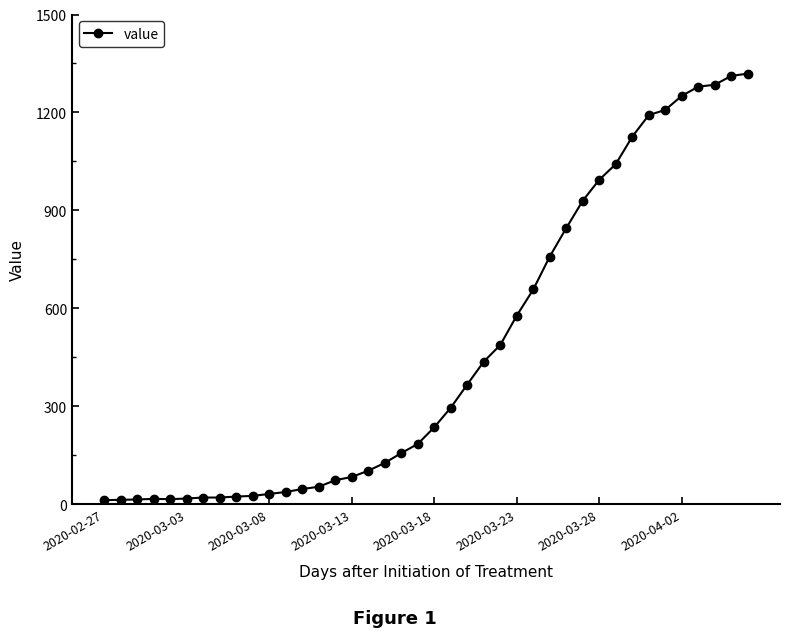

What is the sum of all values?

18689